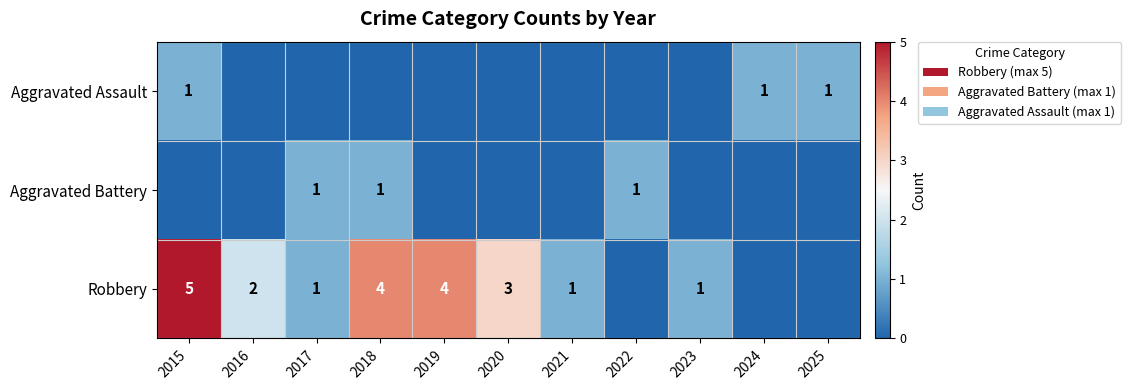

The Robbery series shows 5 at 2020. True or false?

False